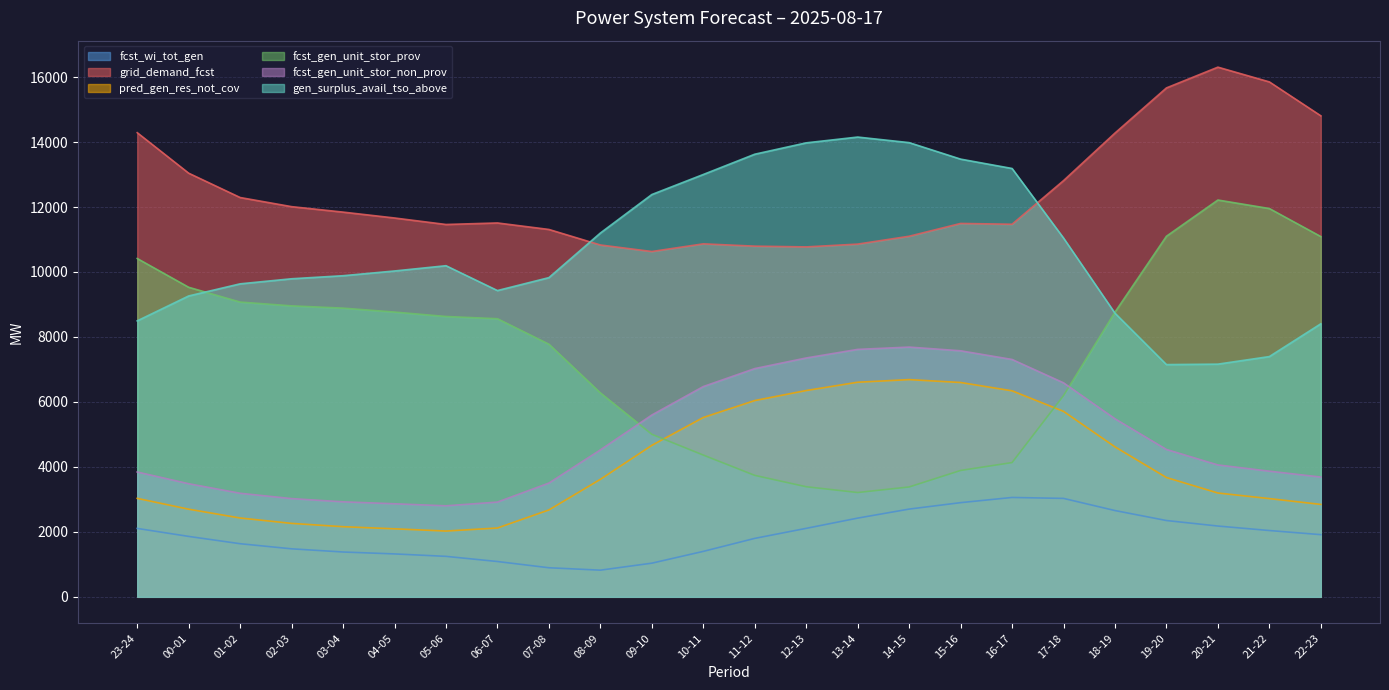

How many values in the fcst_gen_unit_stor_non_prov series are below 4523?

12